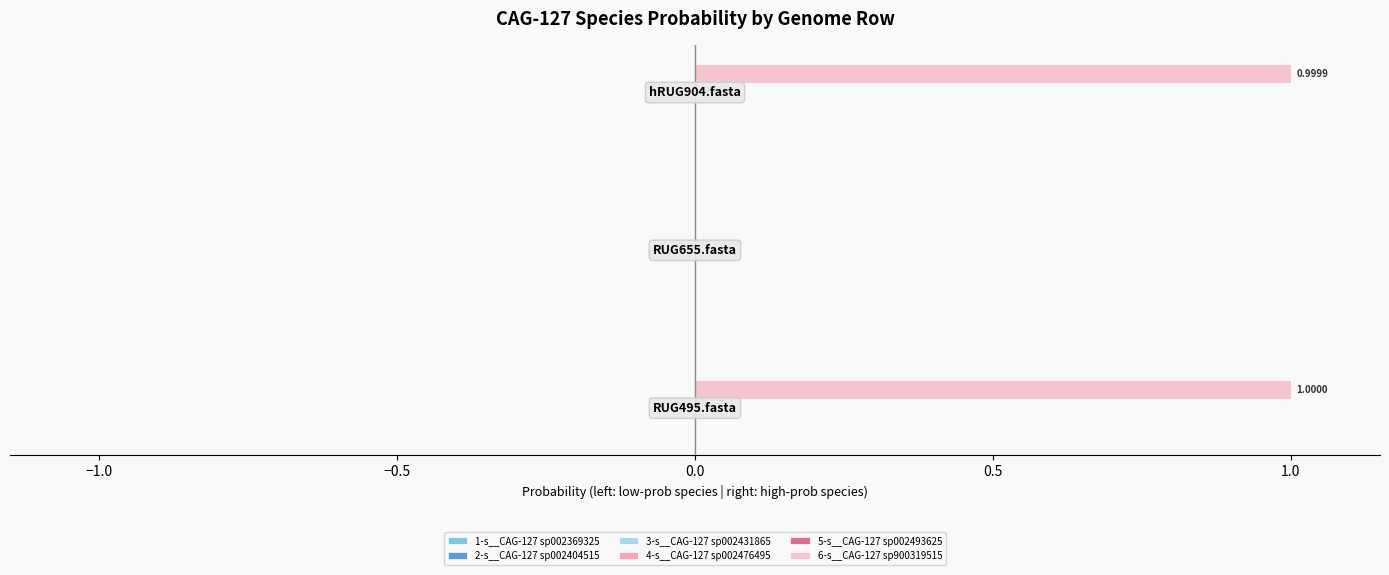

How many series are shown in this chart?

6